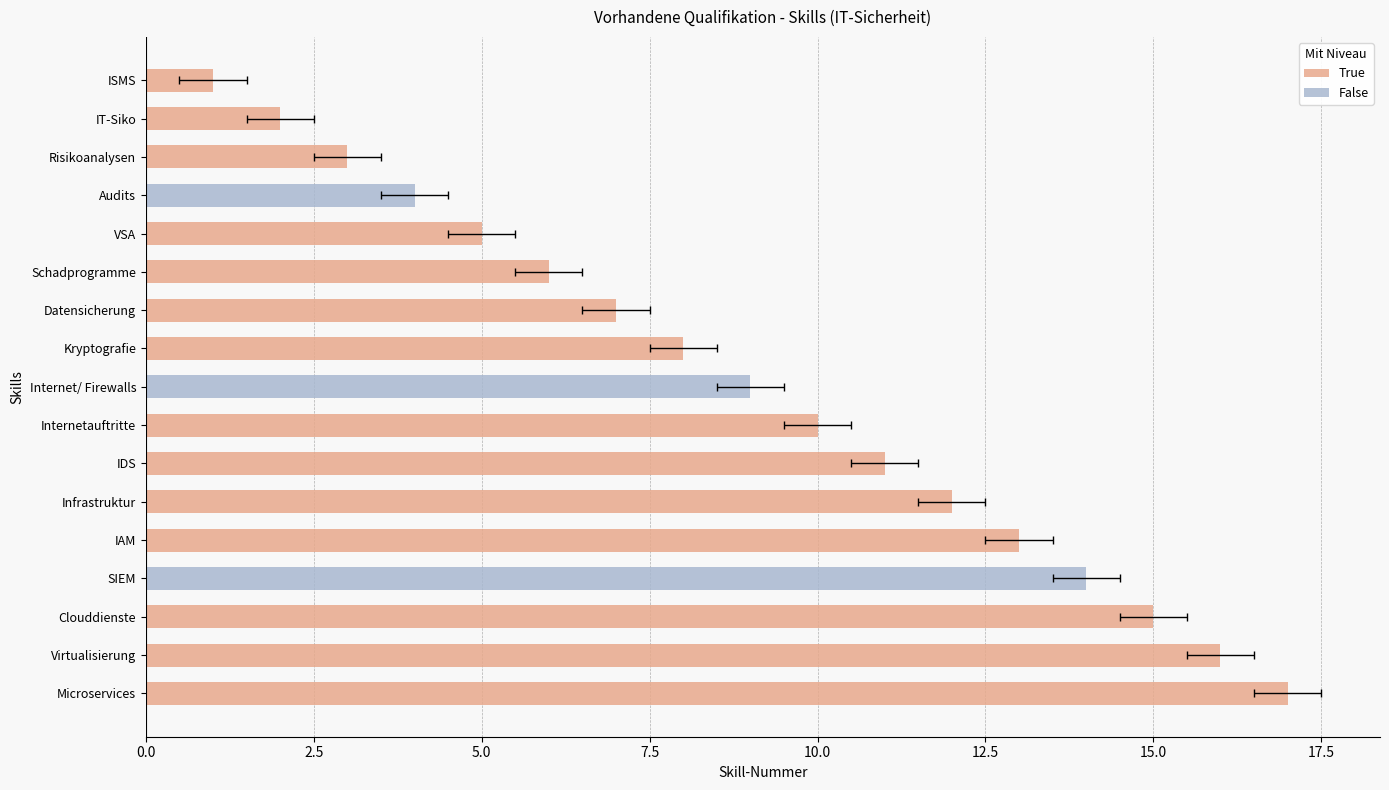

Reading left to right, extract all data points from this chart.

1	2	3	4	5	6	7	8	9	10	11	12	13	14	15	16	17